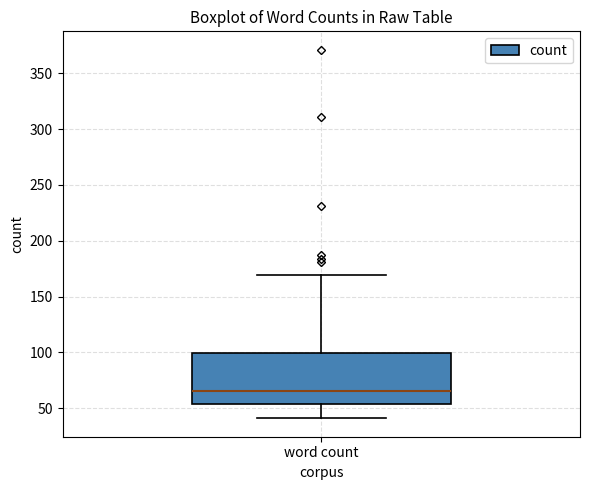

Read this box plot against the y-axis: the position of the median line, the range covered by the box, and the ends of both whiskers. The values are not printed on the chart, so give them approximately, as read against the axis.

median 65, box 55 to 100, whiskers 40 to 170